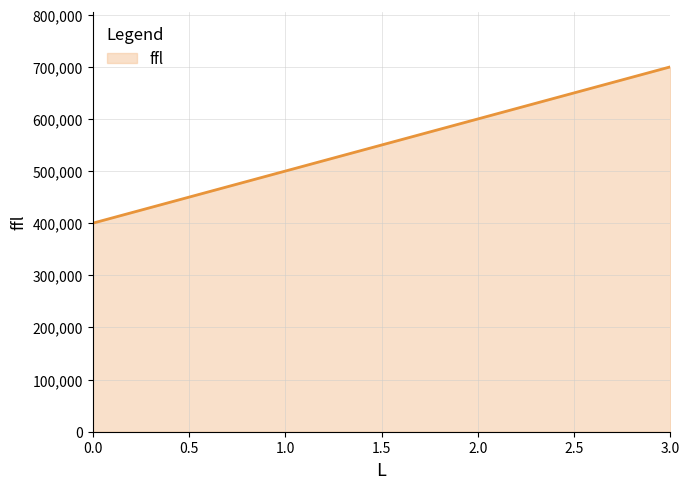

The value at 0.0 is 400000. True or false?

True